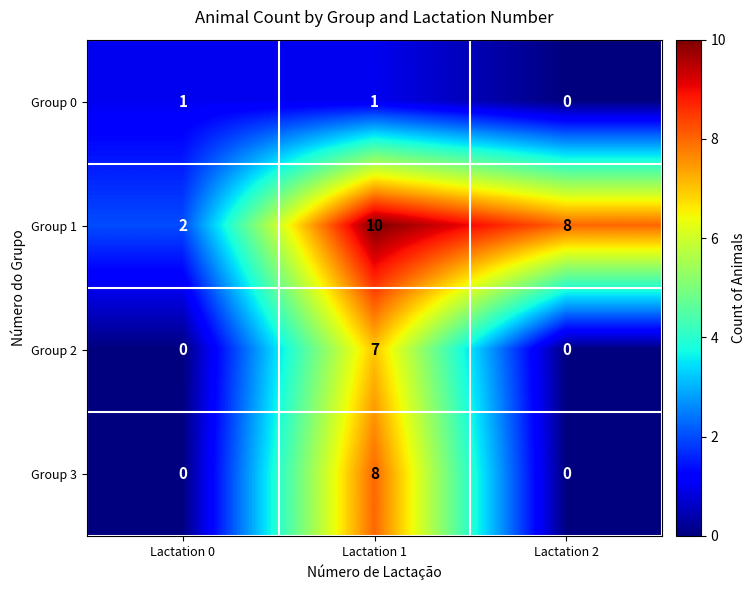

List the series in order of their peak value, highest first.

Group 1, Group 3, Group 2, Group 0